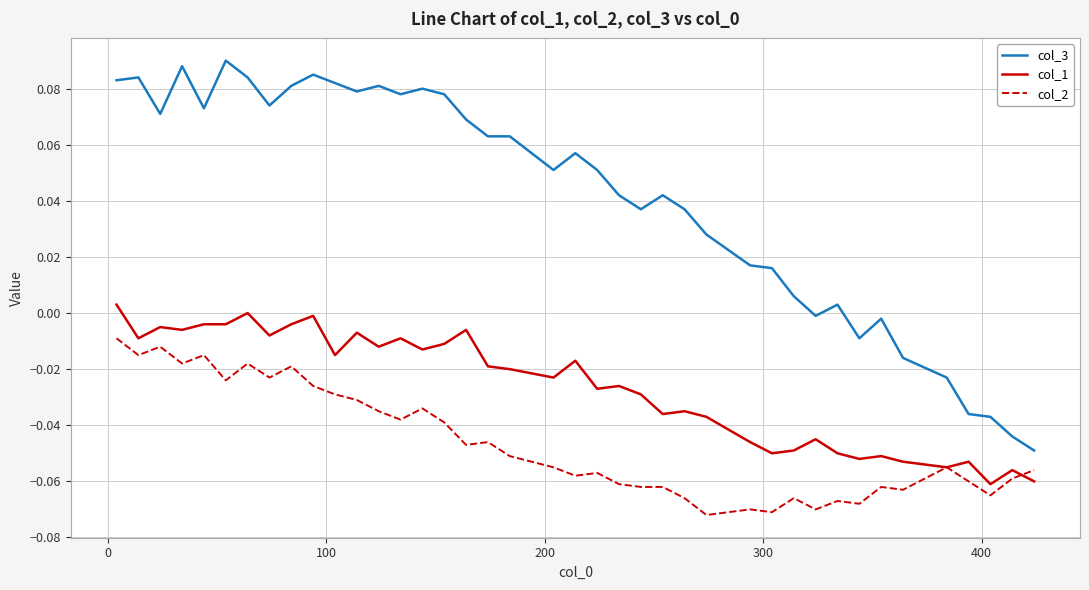

List the series in order of their peak value, lowest first.

col_2, col_1, col_3